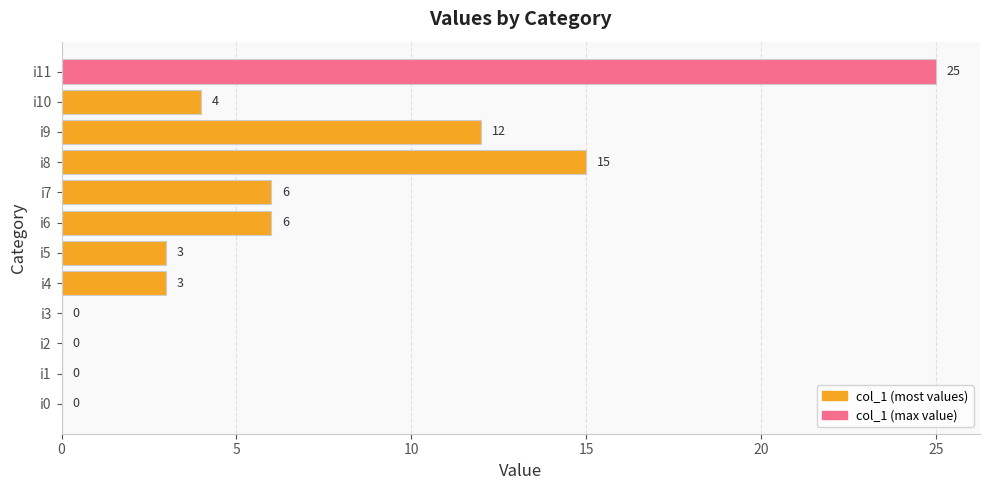

Reading bottom to top, what are all the values shown in this chart?

i0=0	i1=0	i2=0	i3=0	i4=3	i5=3	i6=6	i7=6	i8=15	i9=12	i10=4	i11=25